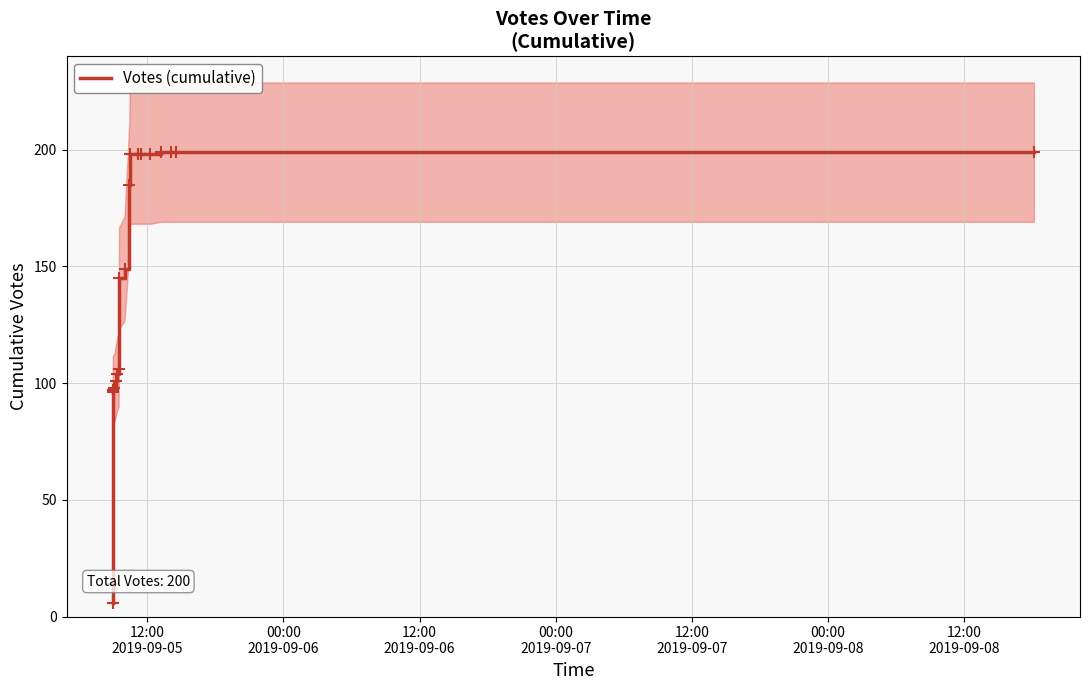

What is the minimum value shown in the chart?

6